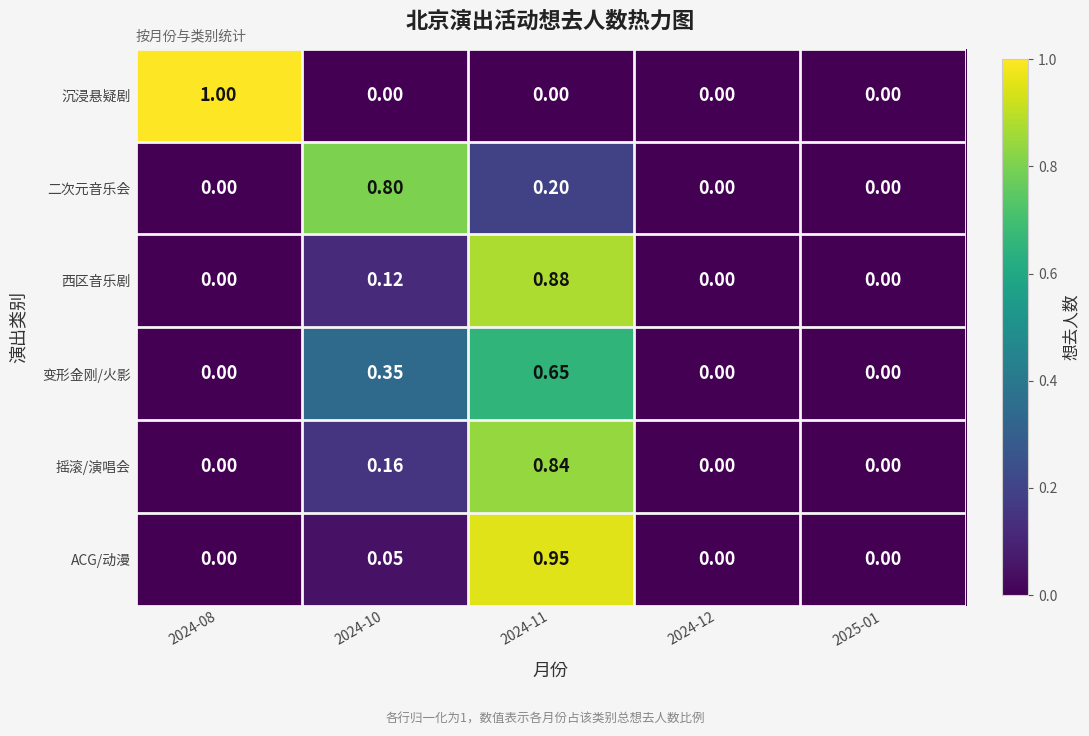

Between 2024-11 and 2024-12, which series saw the biggest shift?

ACG/动漫